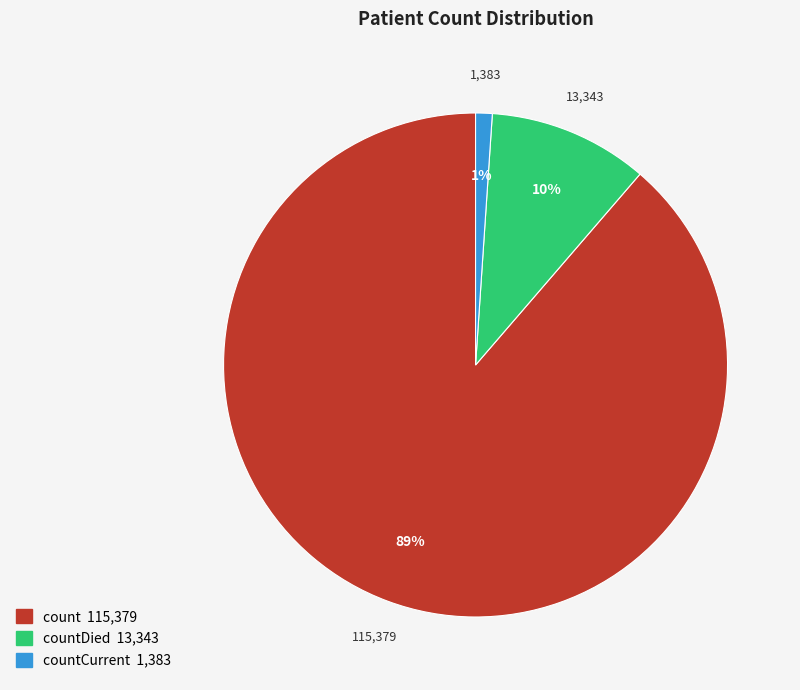

To the nearest percent, what is the average slice percentage?

33%